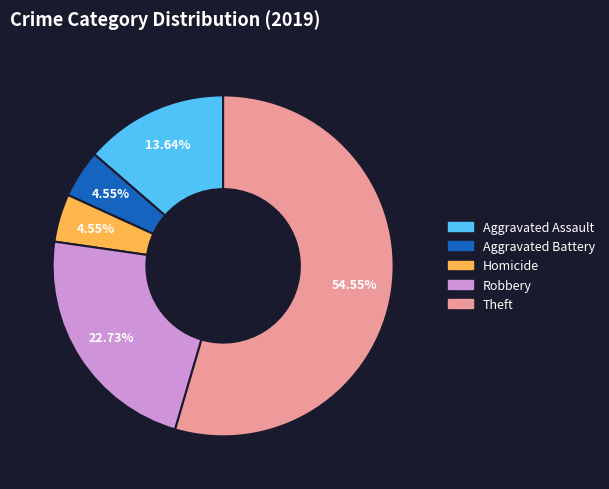

Is there a majority slice in this chart?

Yes